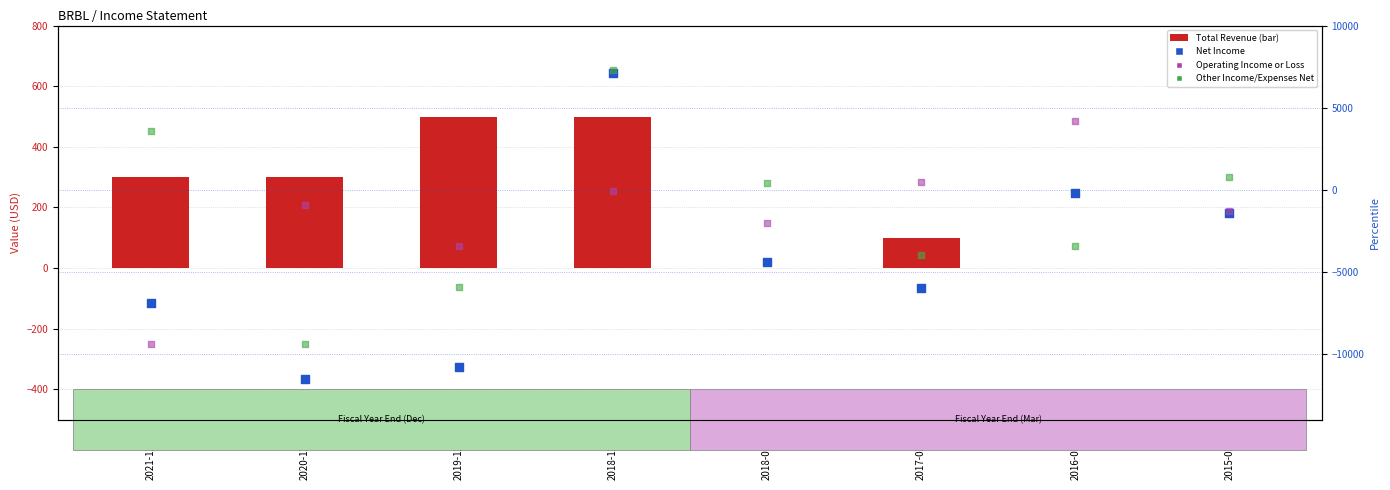

At which category is the sum across all series the highest?

2018-12-31